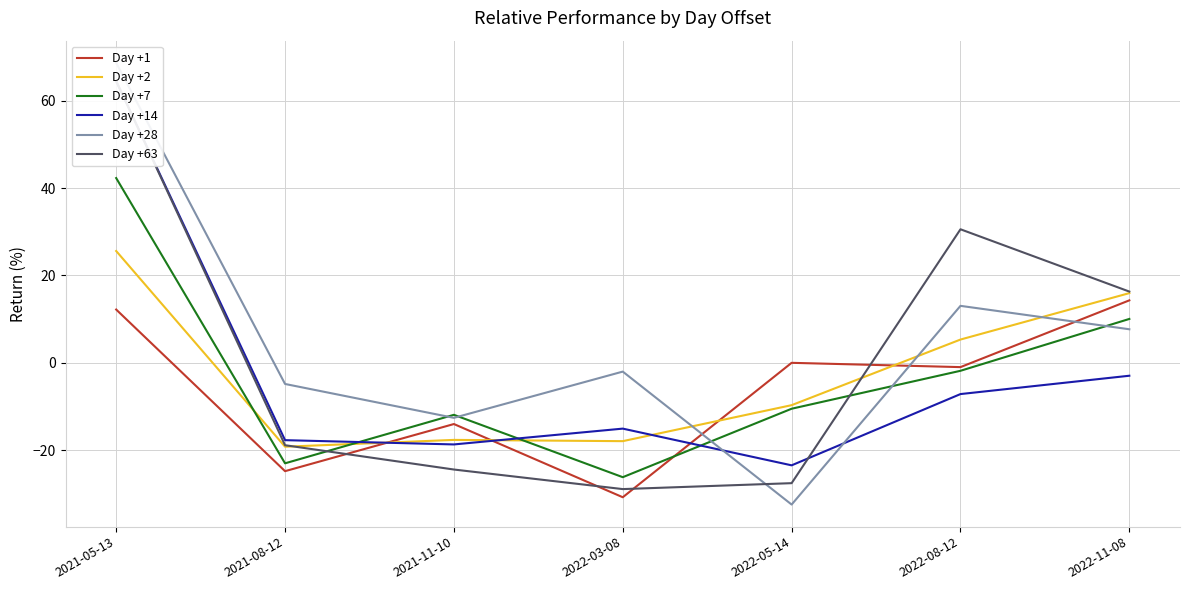

Which has a higher value, 2022-08-12 or 2021-08-12?

2022-08-12